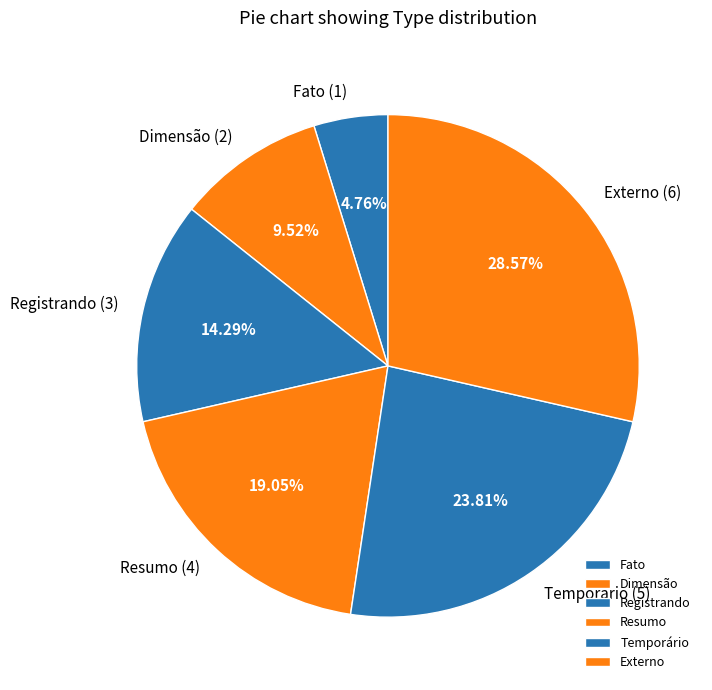

What percentage do Temporário and Dimensão together represent?

33.3%